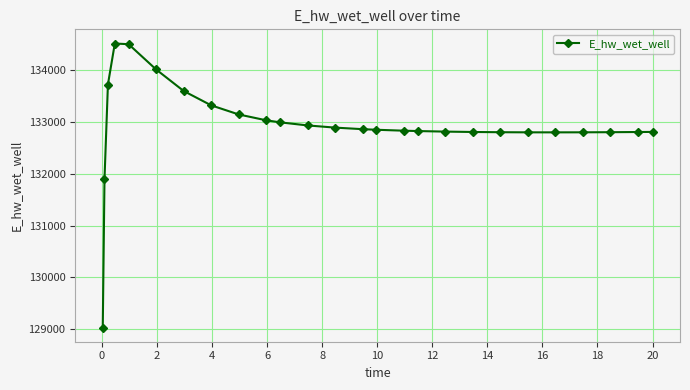

How many lines are shown in the chart?

1